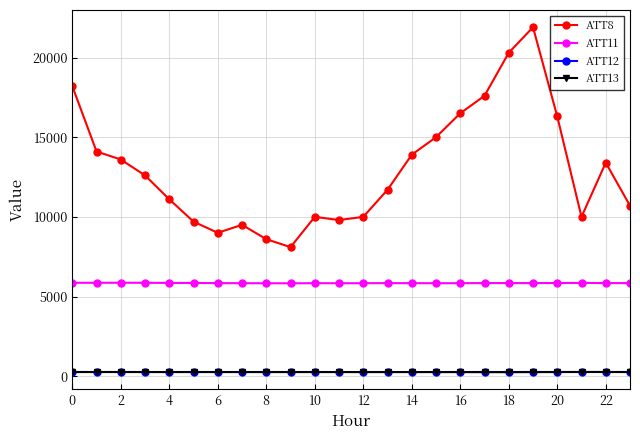

True or false: ATT12 has more than 0 points higher than both neighbors.

True